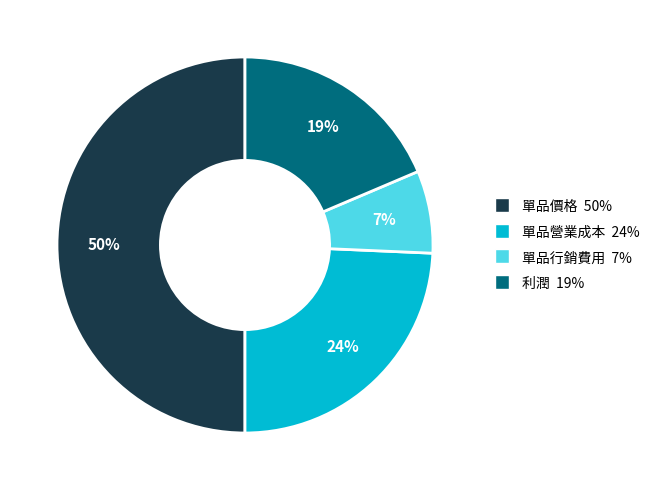

Approximately how many times larger is the value at 利潤 compared to 單品價格?

0.4